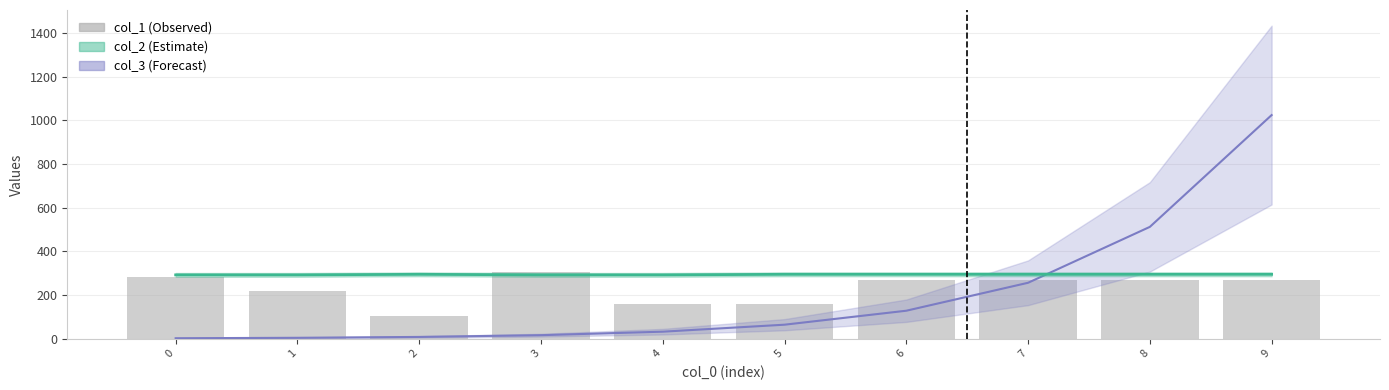

The value at 0 is 434. True or false?

False